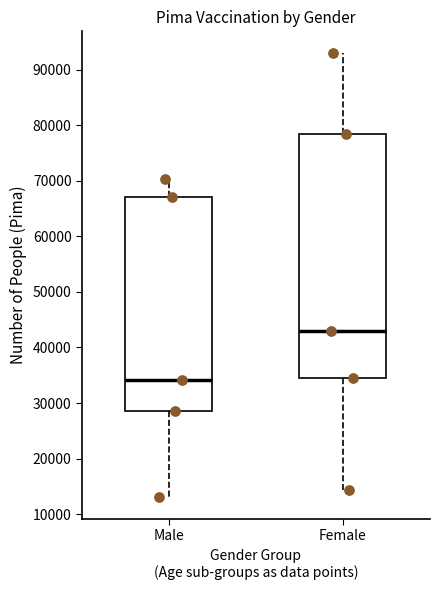

Reading left to right, transcribe this box plot: for each box, give where its median line is, the range the box spans, and where its two whiskers end, as read against the y-axis. The values are not printed on the chart, so give them approximately, as read against the axis.

Male: median 34000, box 29000 to 67000, whiskers 13000 to 70000
Female: median 43000, box 34000 to 78000, whiskers 14000 to 93000